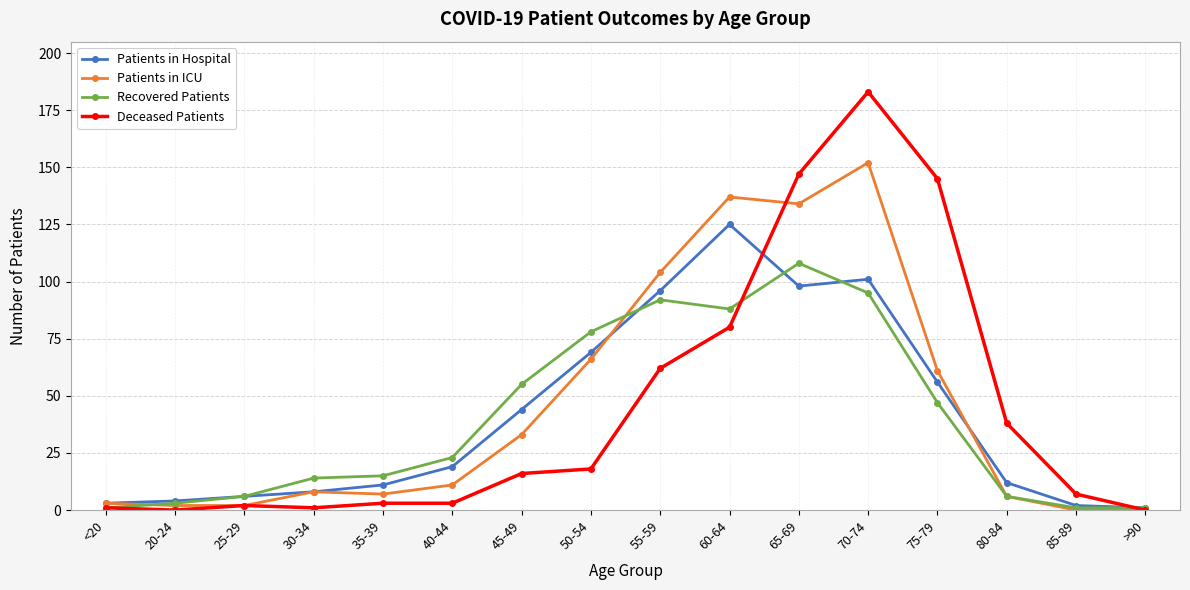

In Recovered Patients, how many points are higher than both neighbors (excluding endpoints)?

2